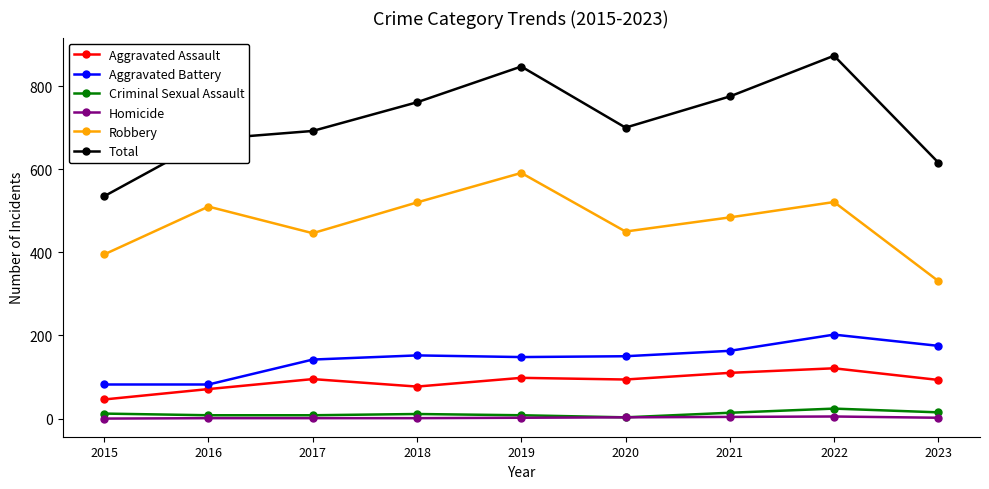

How many lines are shown in the chart?

6